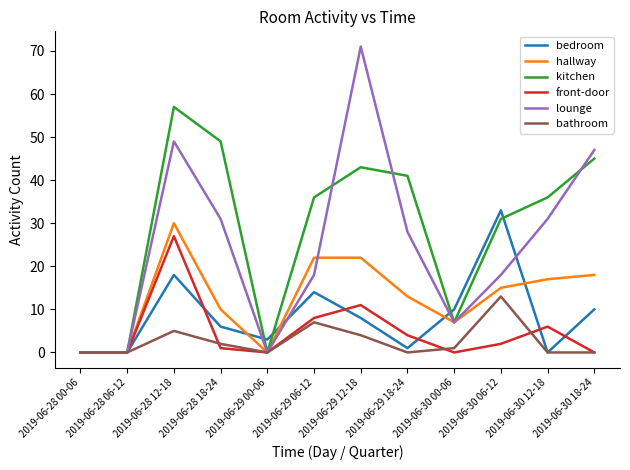

What is the highest value of the lounge series?

71